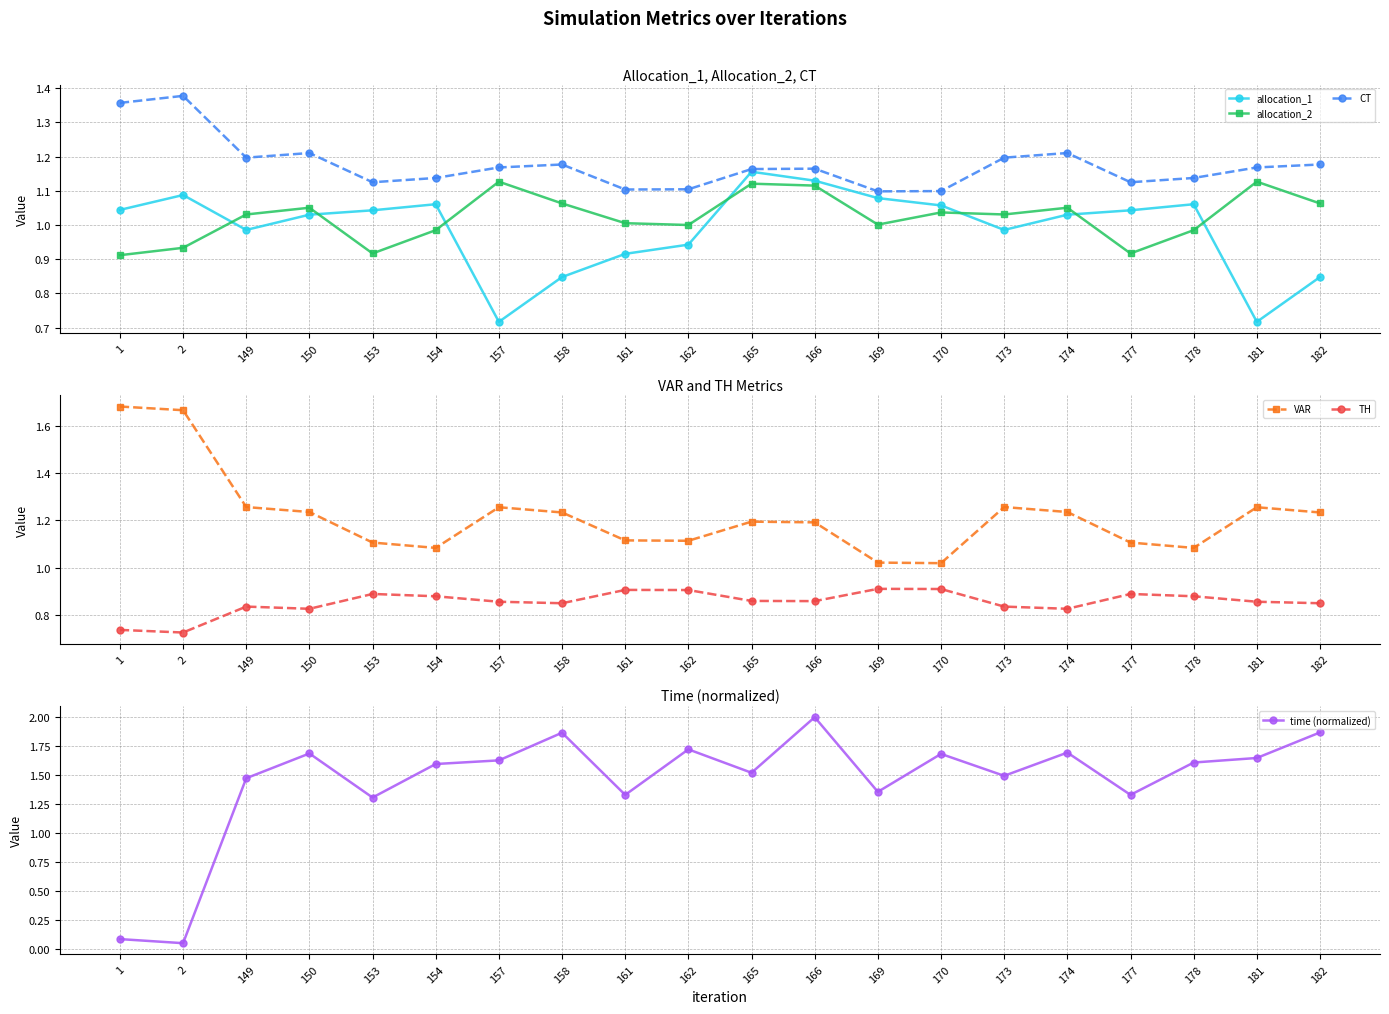

What is the value of the VAR point at the 9th from the left?

1.1